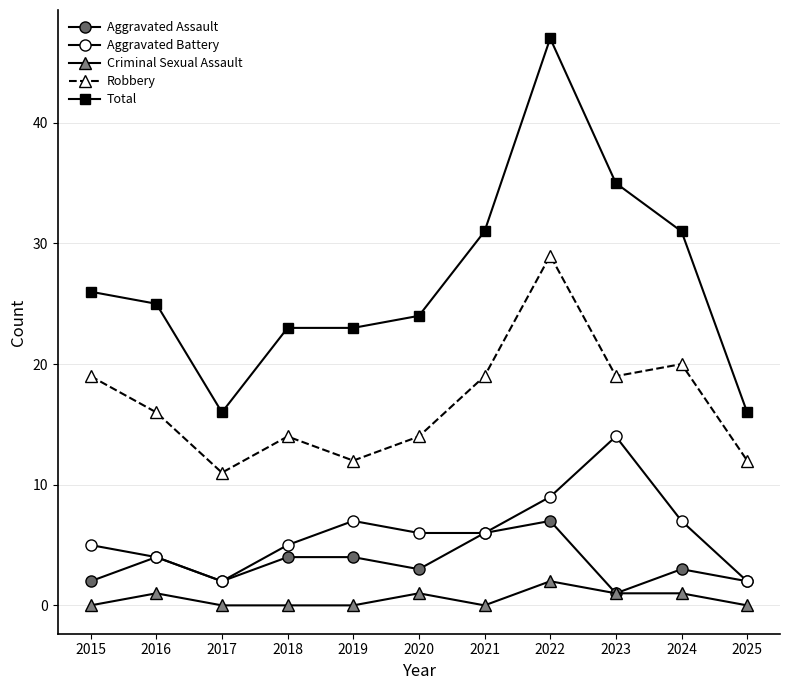

True or false: Total has a value of 33 at 2022.

False